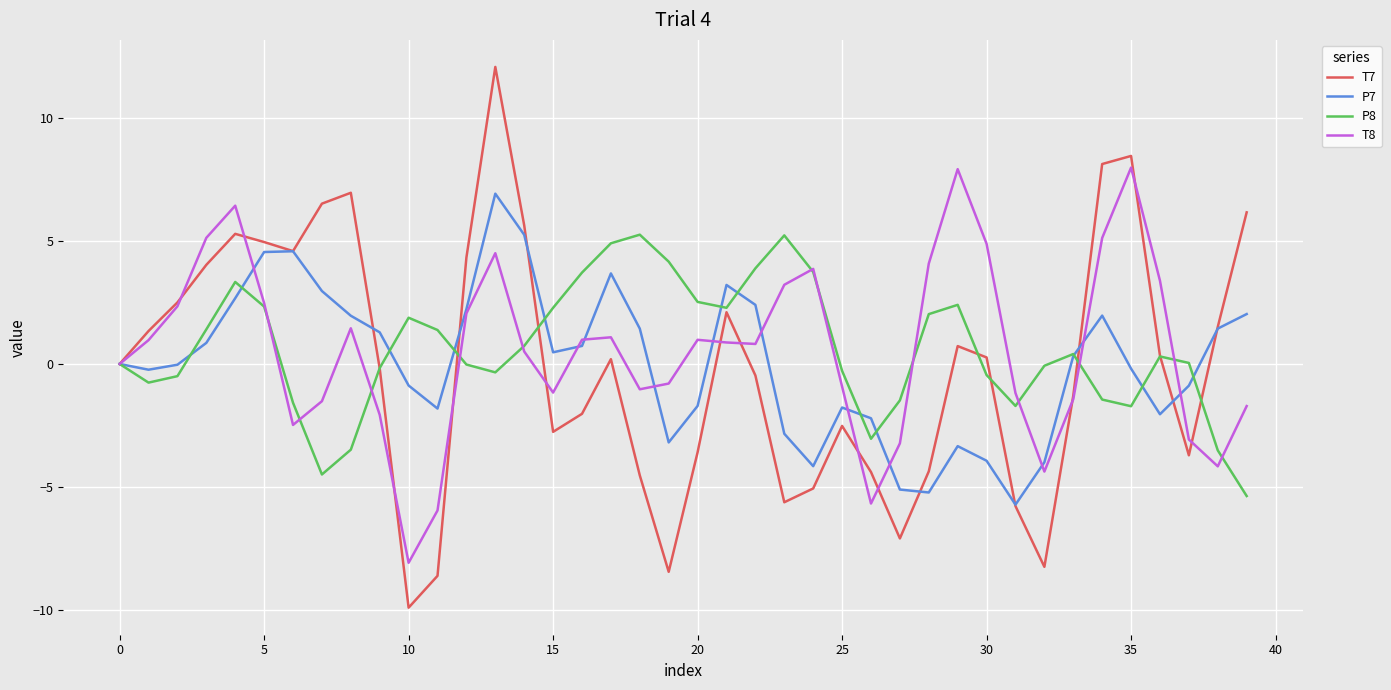

Which series has the widest spread of values?

T7